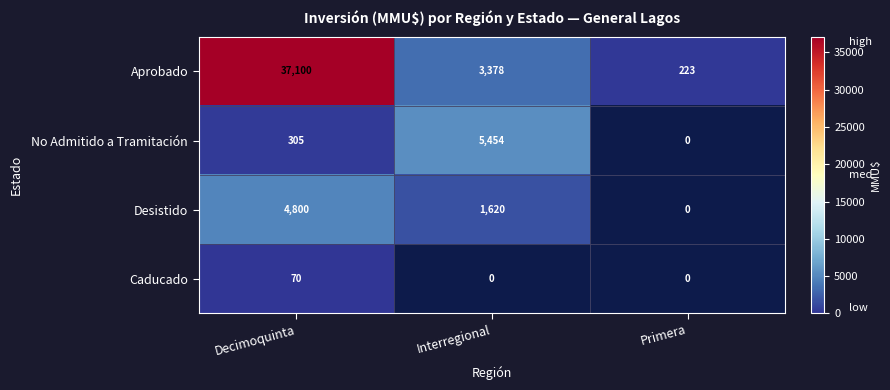

What is the spread (max minus min) of values at Decimoquinta?

37030